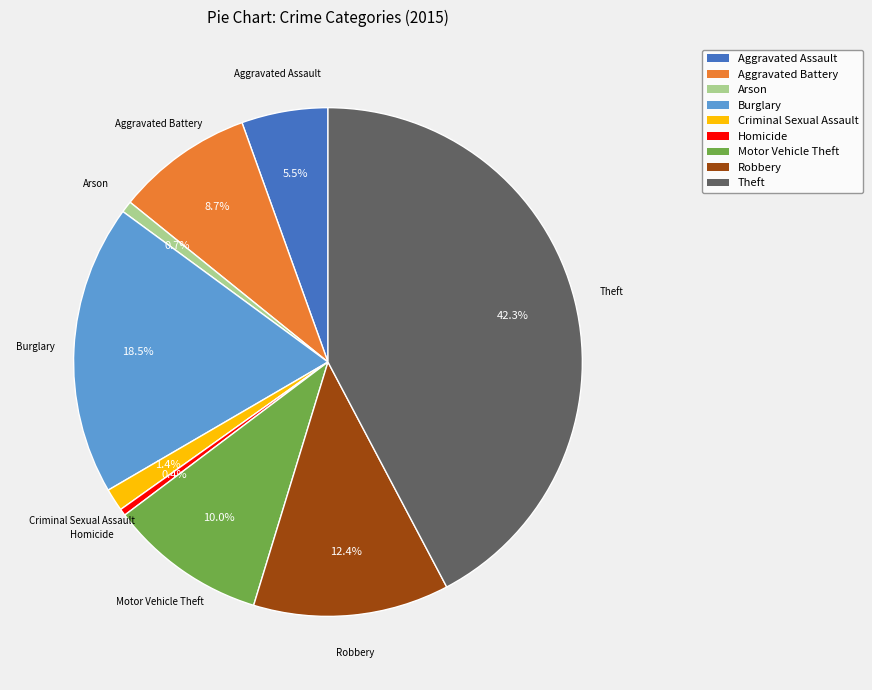

What percentage is the Criminal Sexual Assault slice, to the nearest percent?

1%